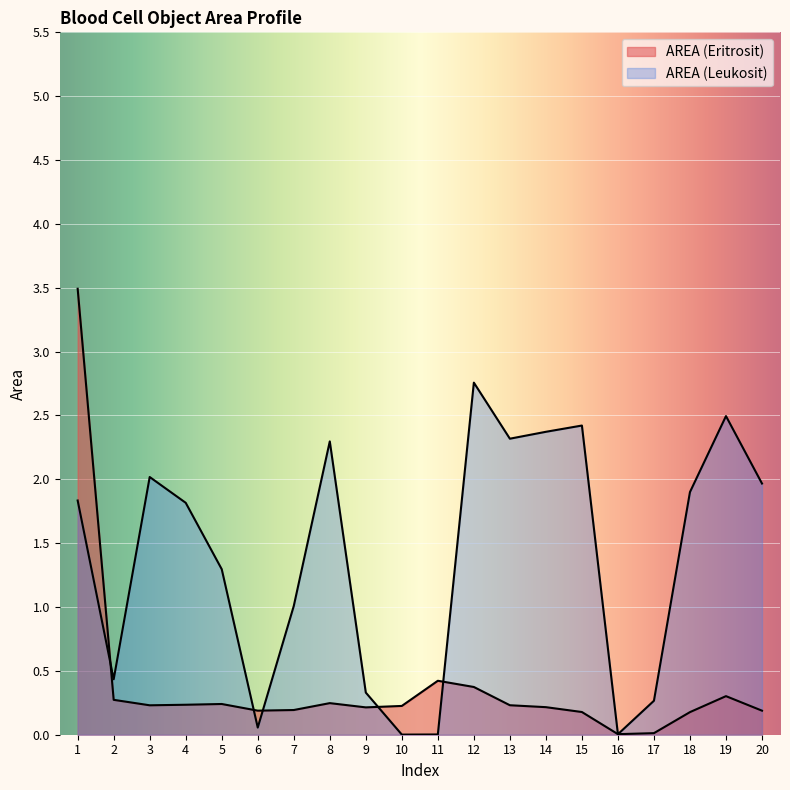

What is the average value of the AREA (Eritrosit) series?

0.4